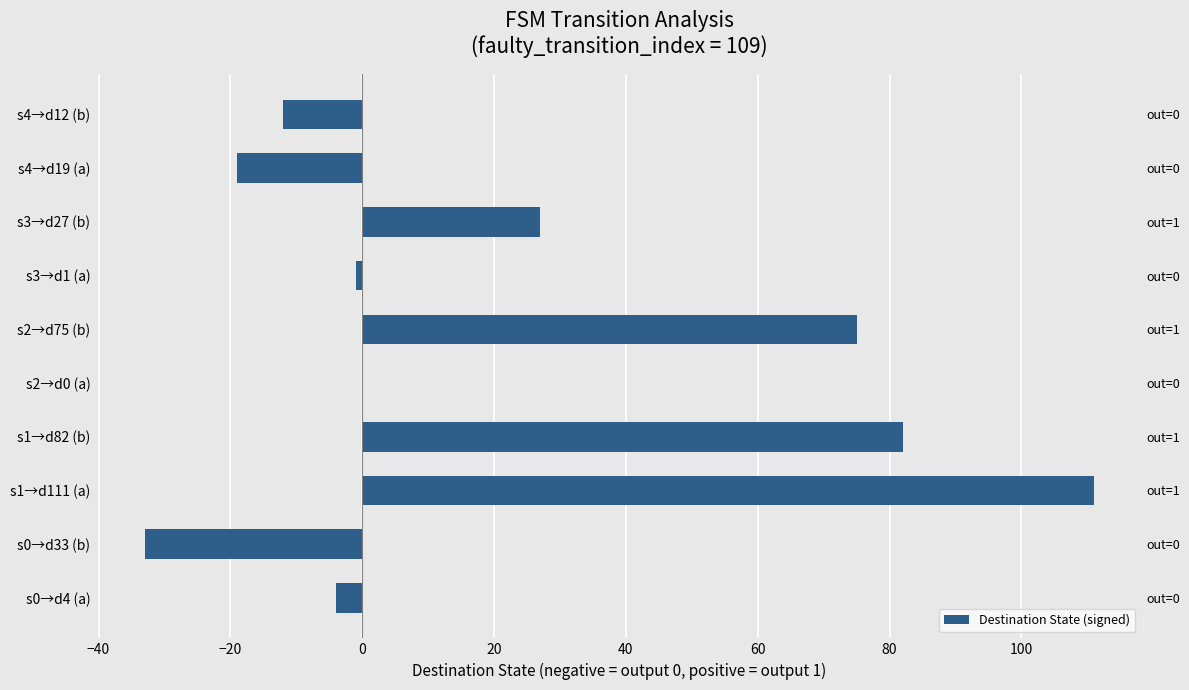

How many bars are there in total?

10